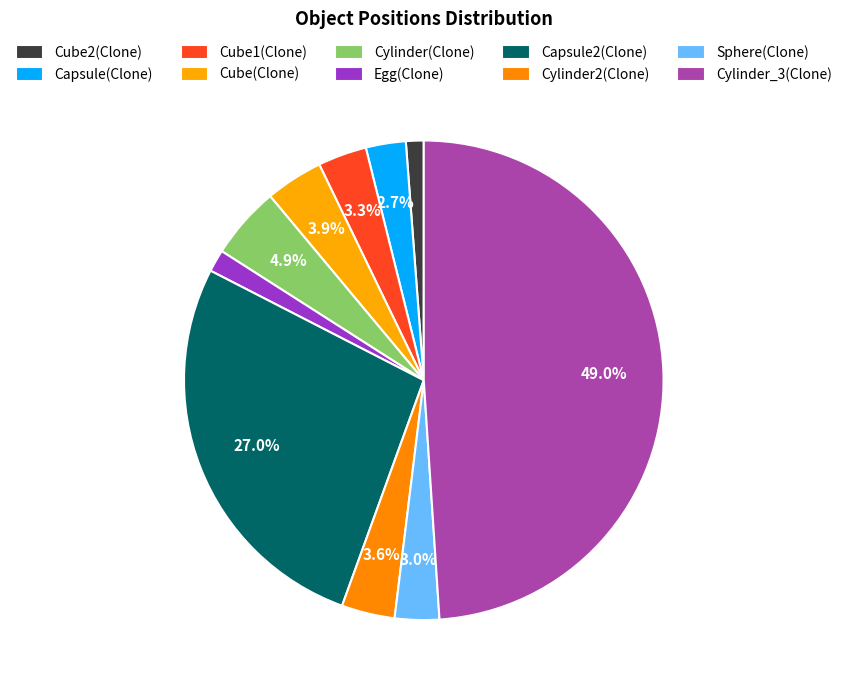

How many slices are in this pie chart?

10